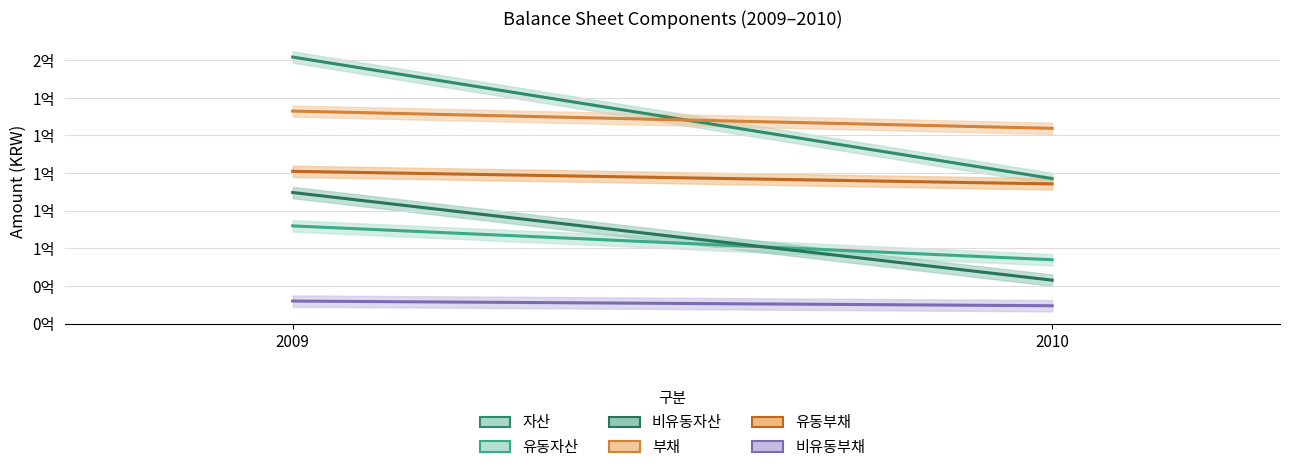

How many lines are shown in the chart?

6